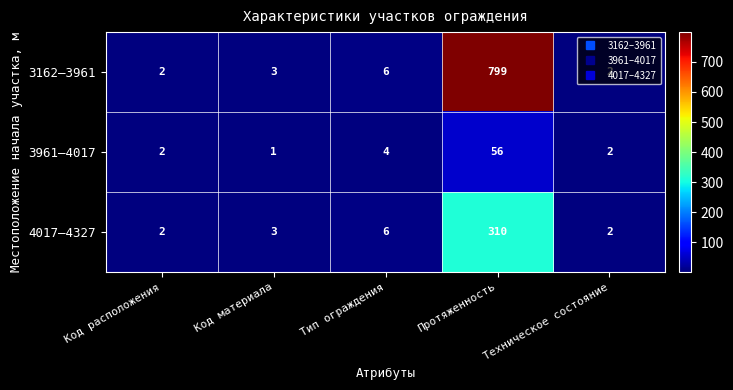

What is the approximate value of 3162–3961 at Тип ограждения, to the nearest 10?

10